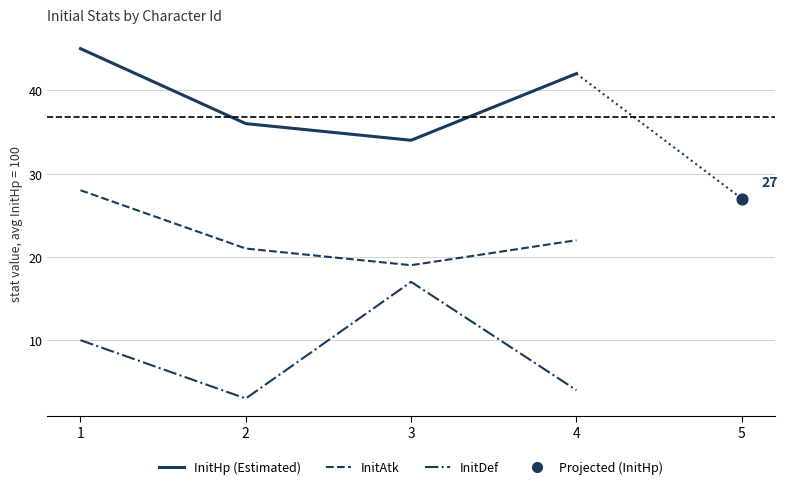

Which series has the largest total across all categories?

InitHp